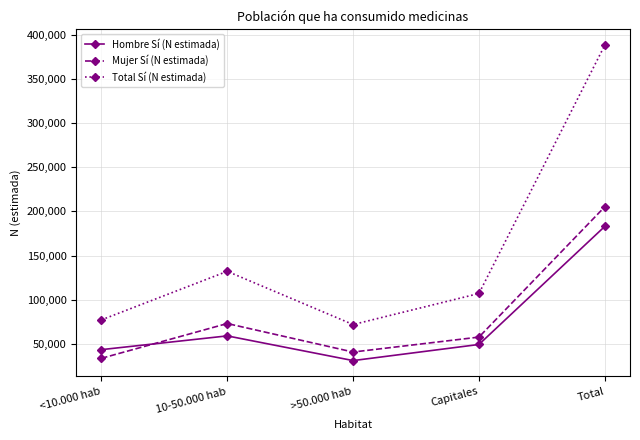

What is the difference between the highest and lowest values at Capitales?

57702